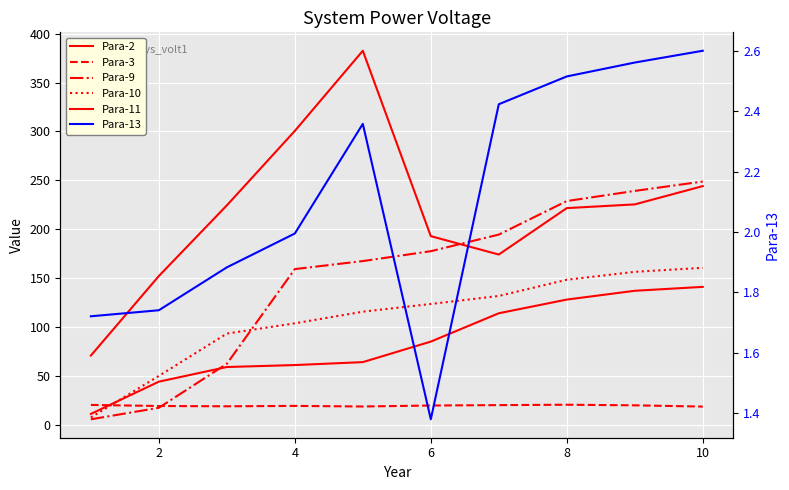

Rank the series by their maximum value, from highest to lowest.

Para-2, Para-9, Para-10, Para-11, Para-3, Para-13